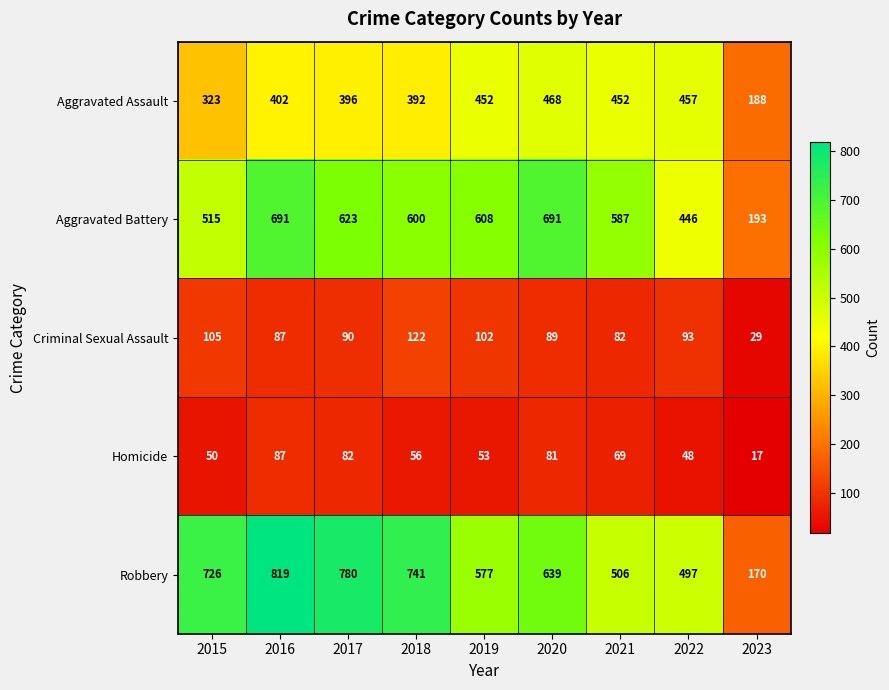

At which label does Aggravated Battery first exceed 600?

2016